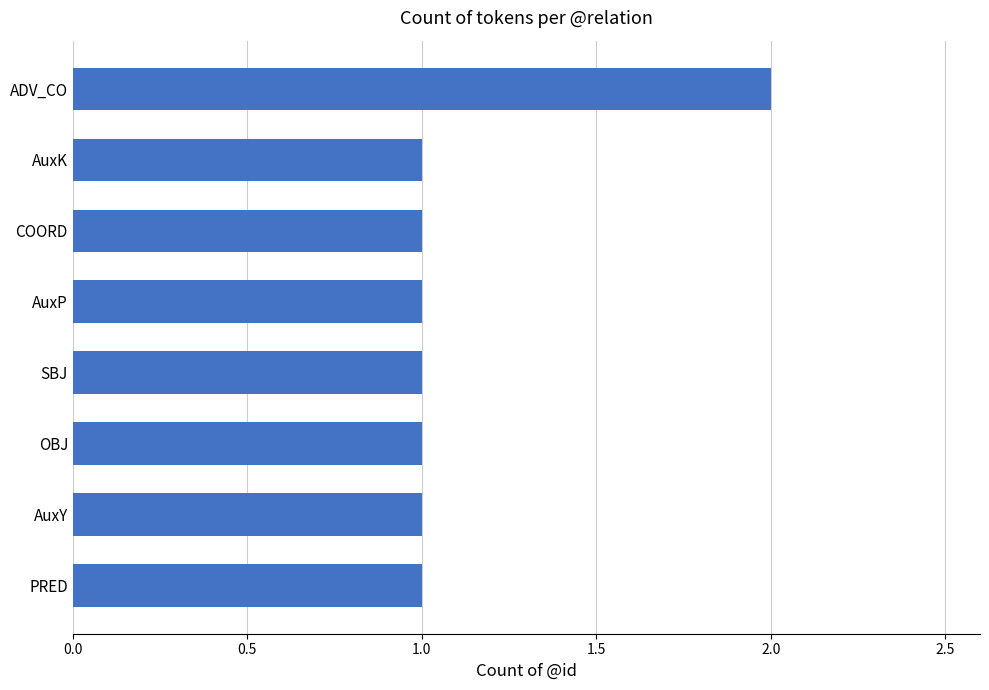

What is the sum of all values?

9